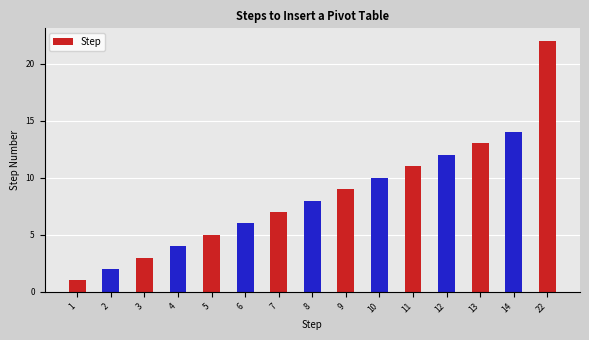

Which has a higher value, 4 or 8?

8